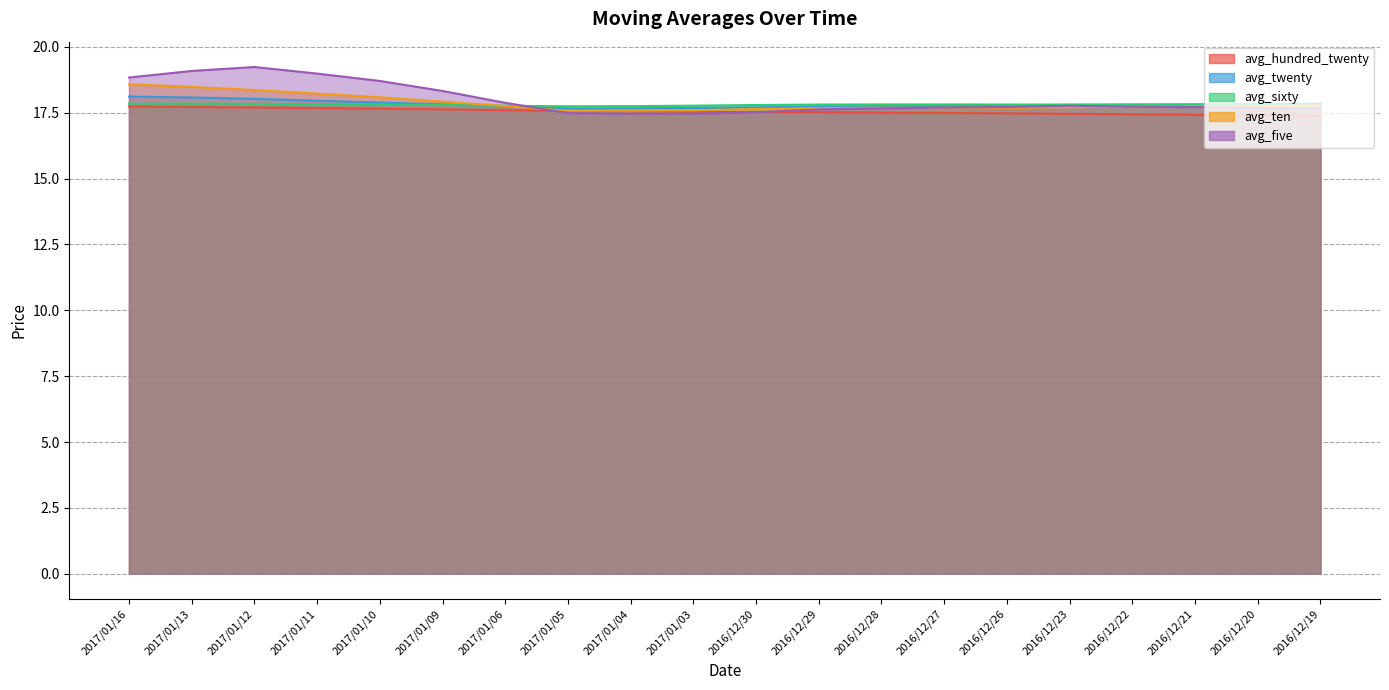

Reading left to right, what are all the values shown in this chart?

avg_hundred_twenty: 17.7	17.7	17.7	17.7	17.7	17.6	17.6	17.6	17.6	17.5	17.5	17.5	17.5	17.5	17.5	17.5	17.4	17.4	17.4	17.4
avg_twenty: 18.1	18.1	18.0	18.0	17.9	17.8	17.7	17.7	17.7	17.7	17.7	17.7	17.8	17.8	17.8	17.8	17.8	17.8	17.8	17.8
avg_sixty: 17.8	17.9	17.8	17.8	17.8	17.8	17.8	17.7	17.8	17.8	17.8	17.8	17.8	17.8	17.8	17.8	17.8	17.8	17.8	17.8
avg_ten: 18.6	18.5	18.4	18.2	18.1	17.9	17.8	17.6	17.6	17.6	17.6	17.7	17.7	17.7	17.7	17.7	17.7	17.7	17.8	17.8
avg_five: 18.8	19.1	19.2	19.0	18.7	18.3	17.9	17.5	17.5	17.5	17.5	17.6	17.7	17.7	17.7	17.8	17.7	17.7	17.7	17.7